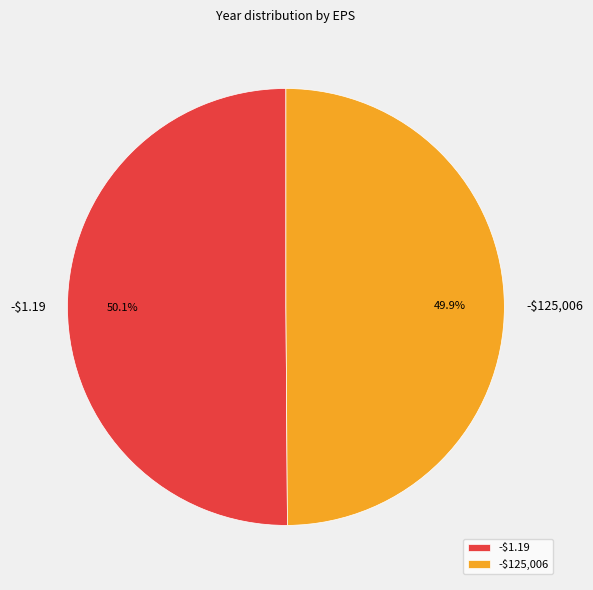

Is there any slice that represents more than half of the pie?

Yes